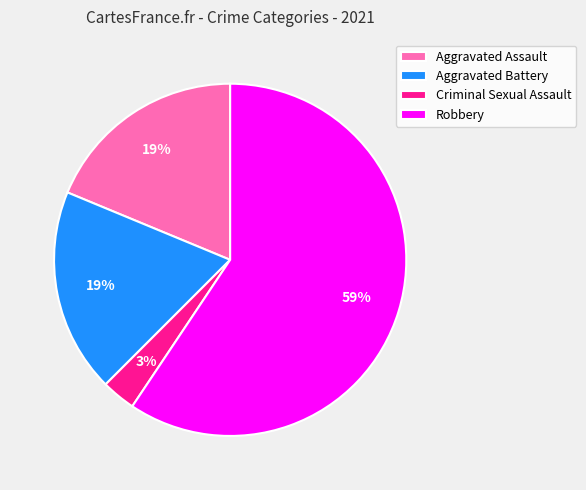

What is the smallest slice in the pie chart?

Criminal Sexual Assault